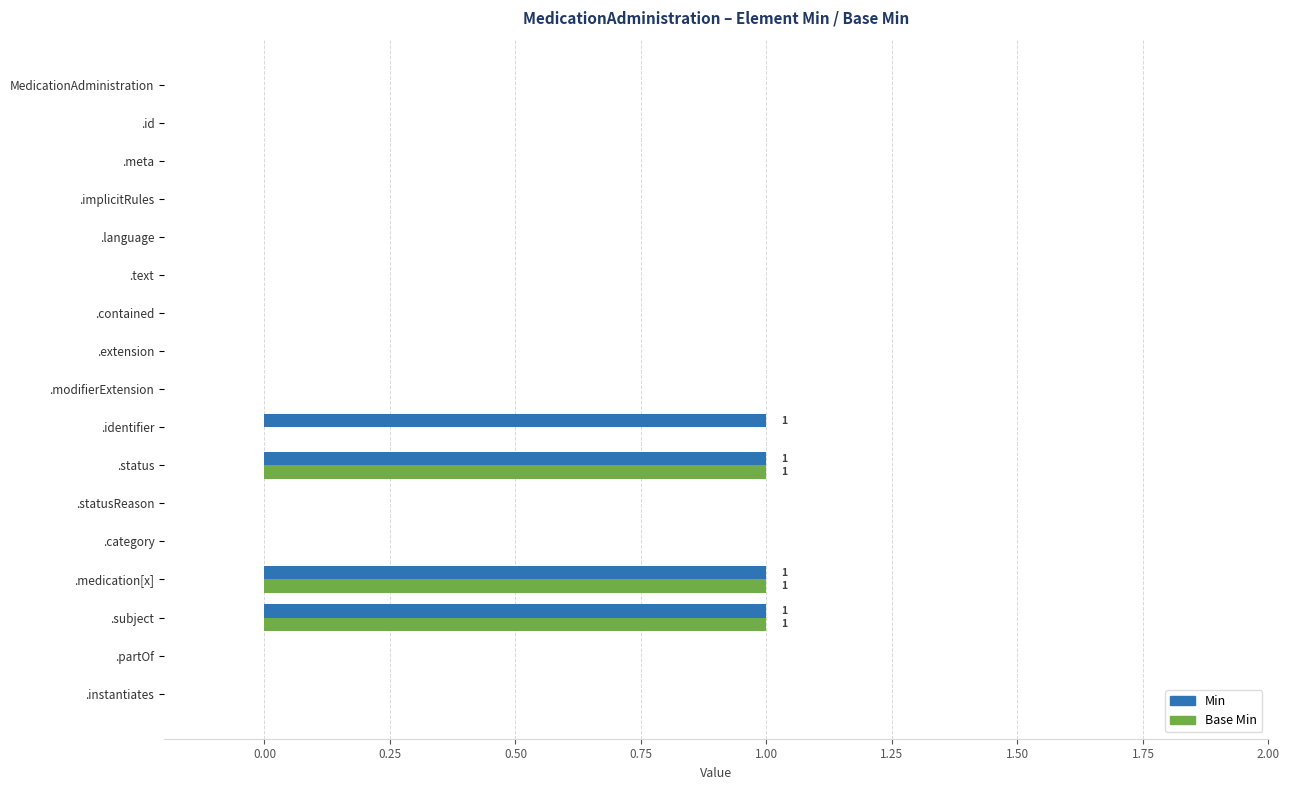

True or false: Min has a value of 0 at .meta.

True